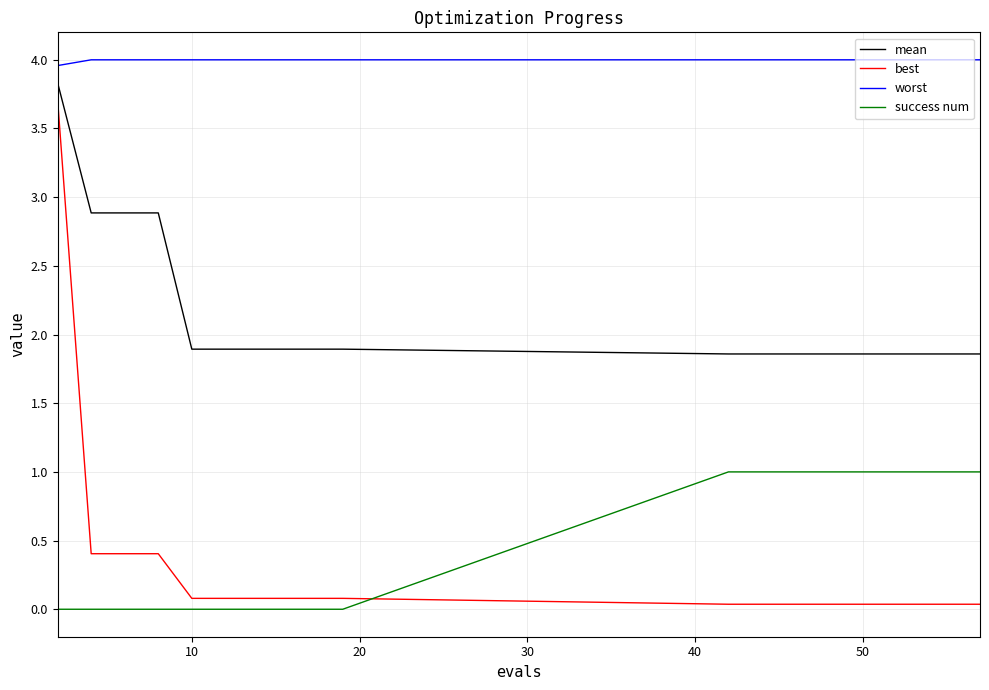

Which series has the largest total across all categories?

worst